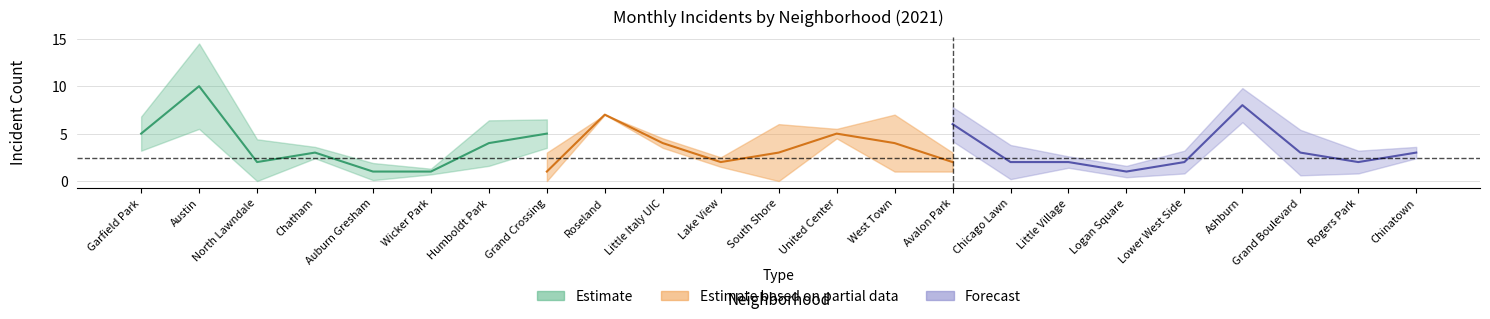

What is the label of the 10th point from the left?

Little Italy UIC